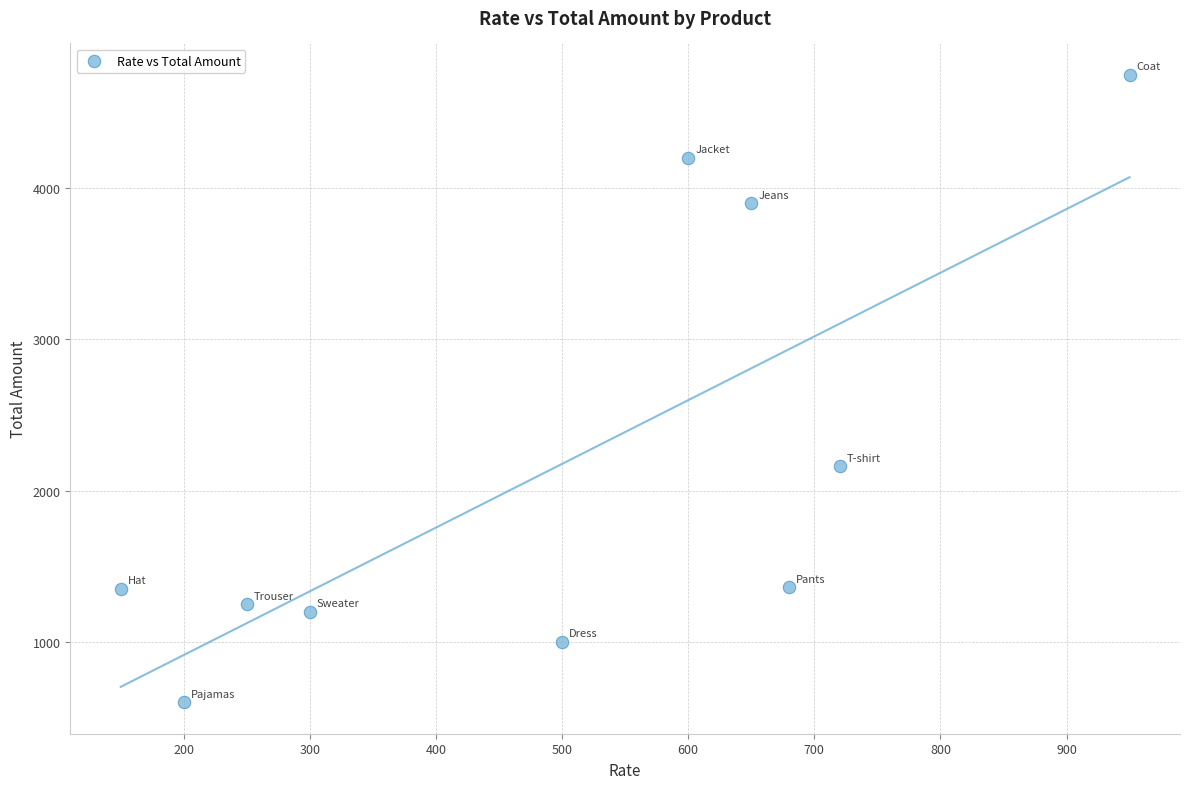

What is the average X value?

500